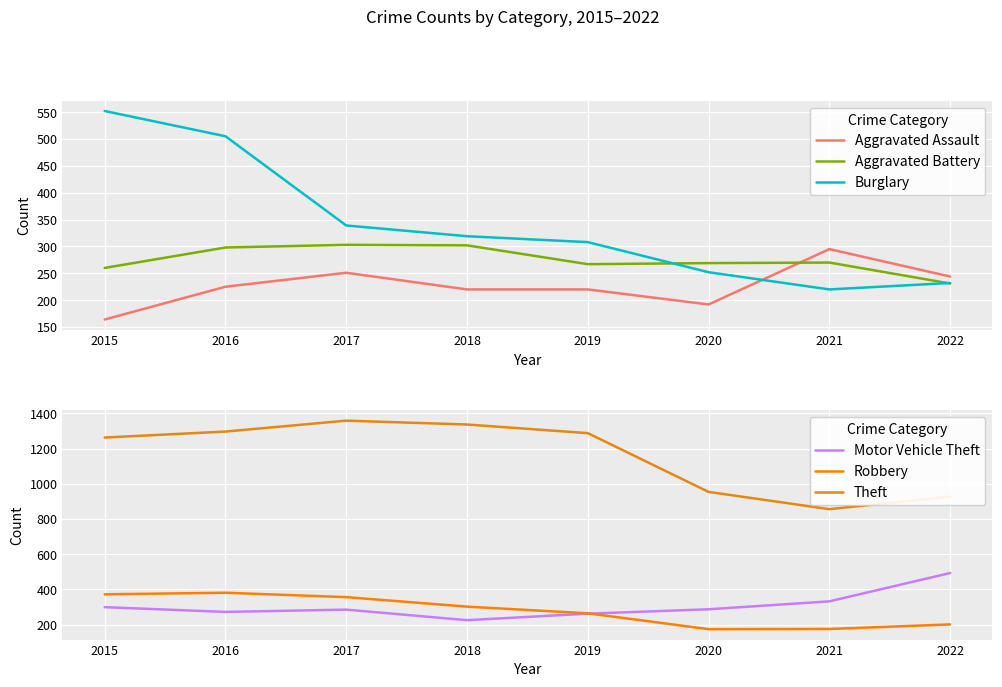

Reading left to right, transcribe all the data shown in this chart.

Aggravated Assault: 164	225	251	220	220	192	295	244
Aggravated Battery: 260	298	303	302	267	269	270	231
Burglary: 552	505	339	319	308	252	220	232
Motor Vehicle Theft: 299	272	285	225	262	287	332	493
Robbery: 372	381	356	302	264	174	175	201
Theft: 1263	1297	1359	1337	1288	954	856	927